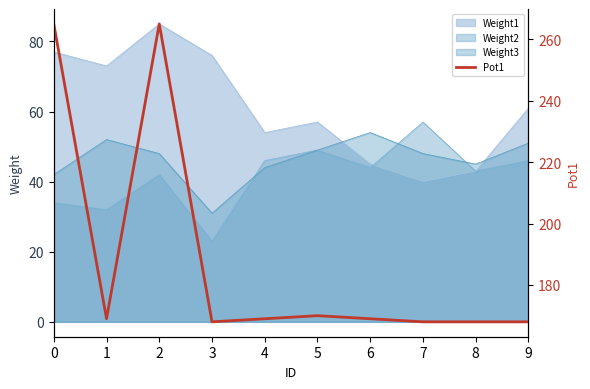

Does the chart display data point markers on the line(s)?

No